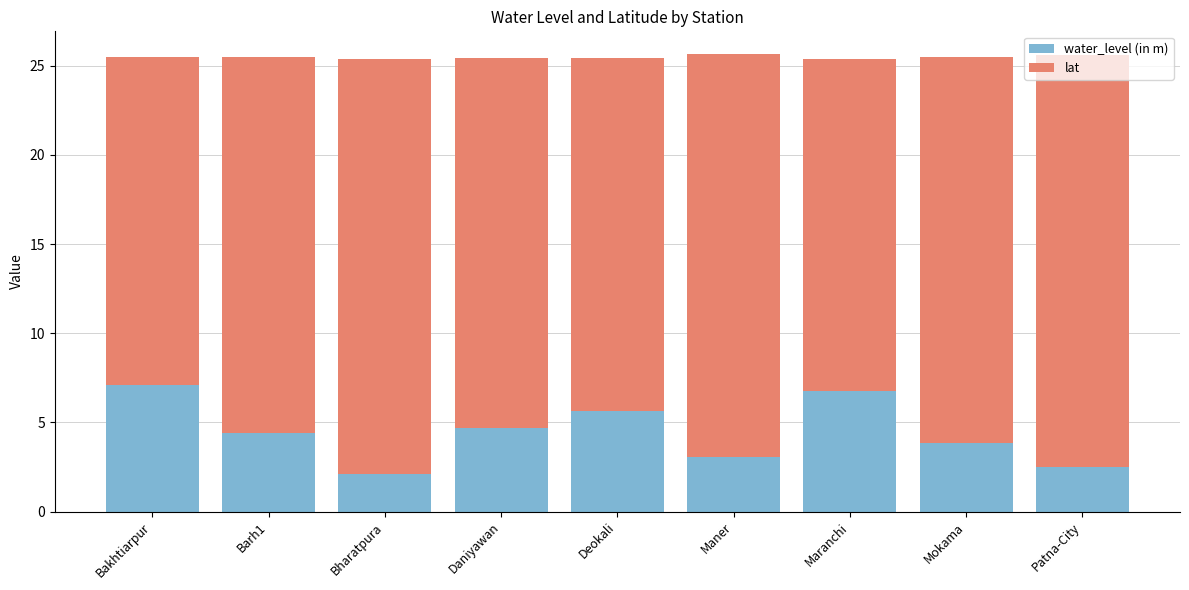

What is the total value across all series at Maner?

25.6